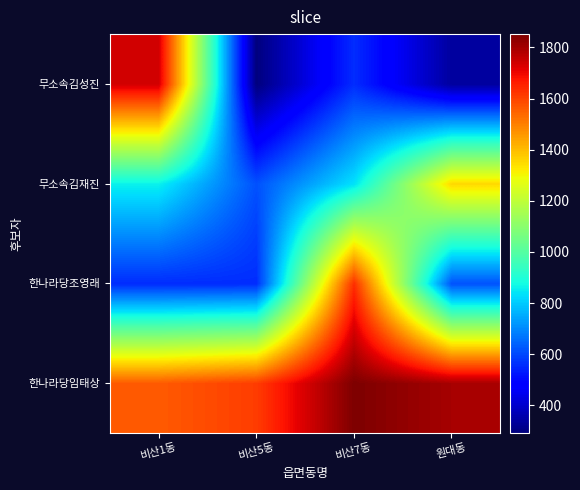

Reading right to left, what are all the values shown in this chart?

한나라당임태상: 원대동=1797	비산7동=1852	비산5동=1610	비산1동=1561
한나라당조영래: 원대동=615	비산7동=1634	비산5동=558	비산1동=556
무소속김재진: 원대동=1352	비산7동=836	비산5동=614	비산1동=859
무소속김성진: 원대동=338	비산7동=558	비산5동=294	비산1동=1738